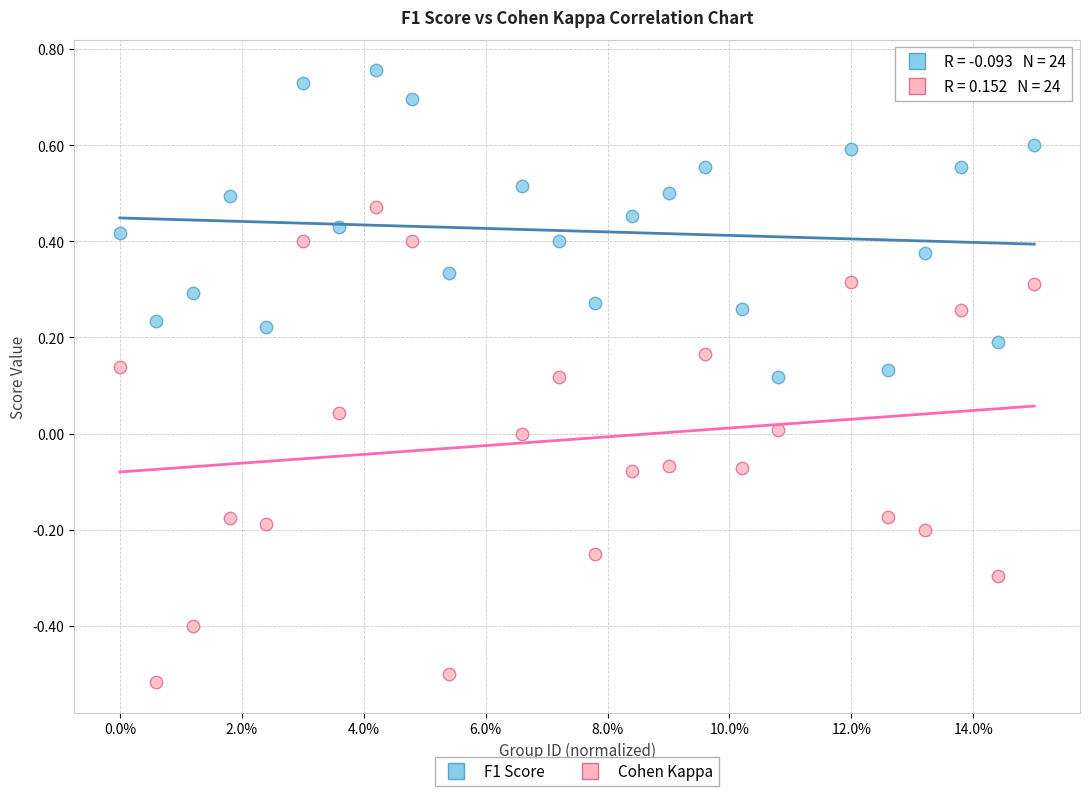

Across all data points, what is the range of Y values (max minus min)?

1.3